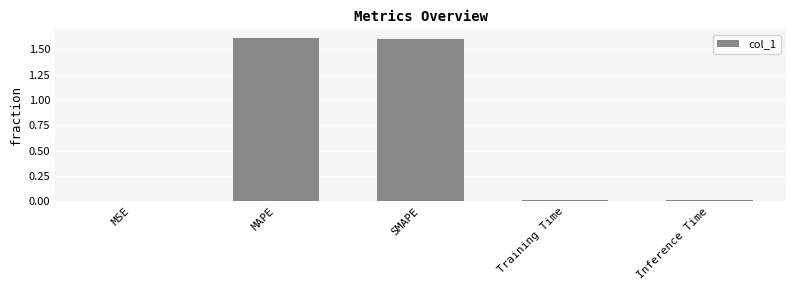

How many categories are shown in the chart?

5